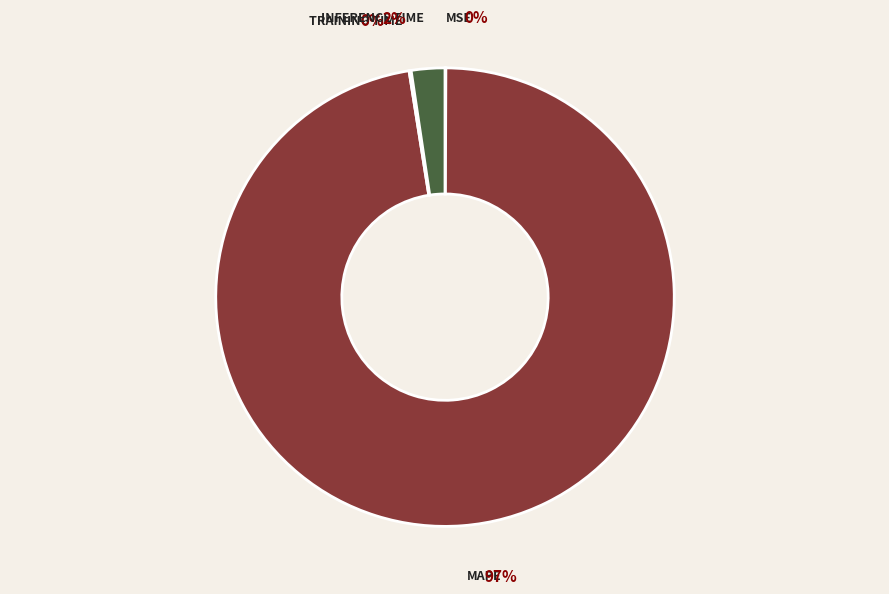

Which category has the biggest portion of the pie?

MAPE